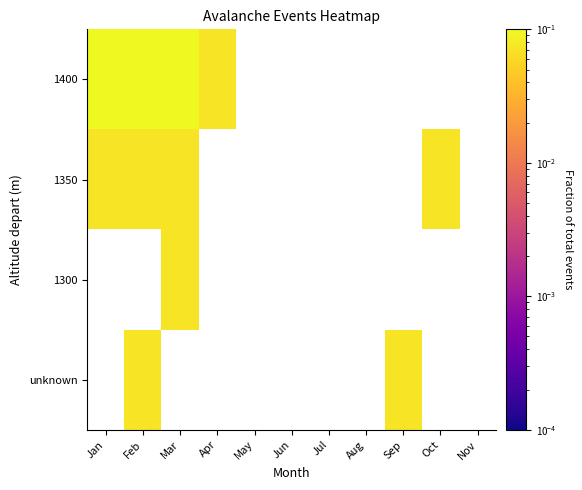

At which category does the chart reach its minimum across all series?

Apr